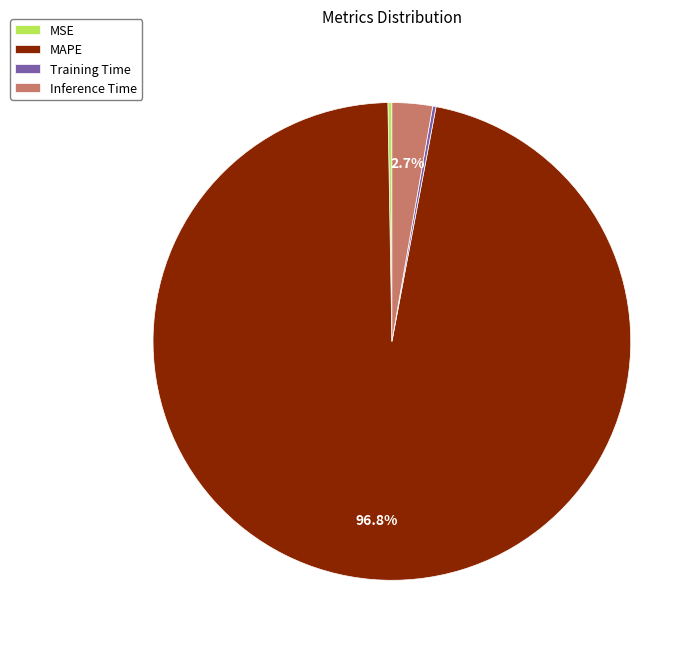

What portion of the pie excludes Inference Time?

97.3%